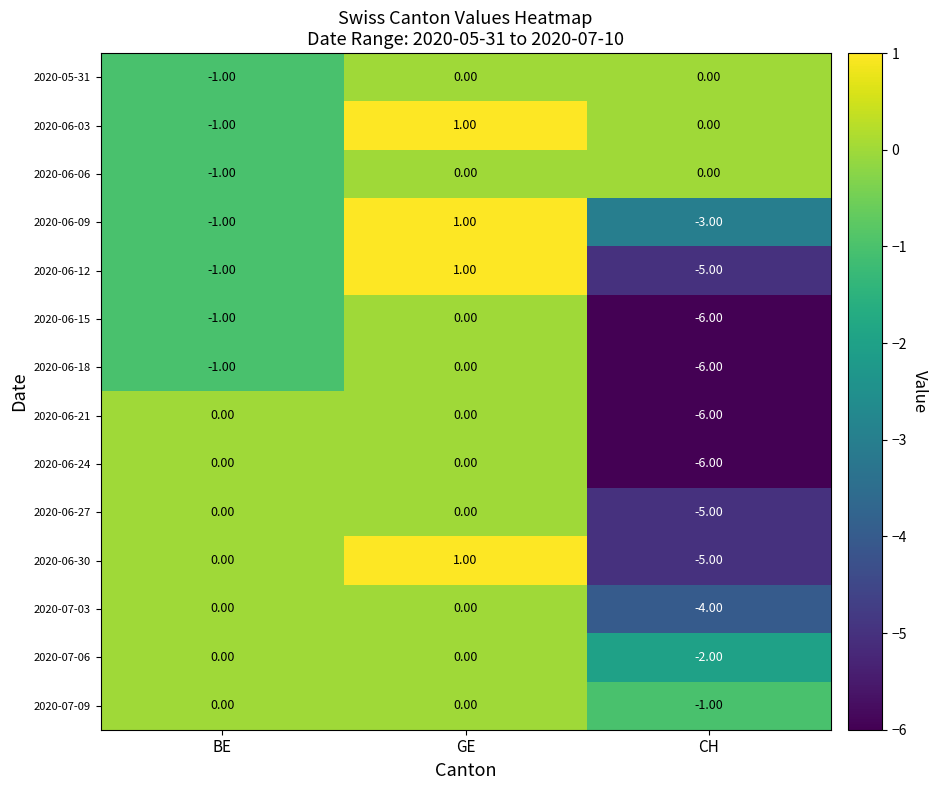

Where does the 2020-06-15 series first go above -1?

GE